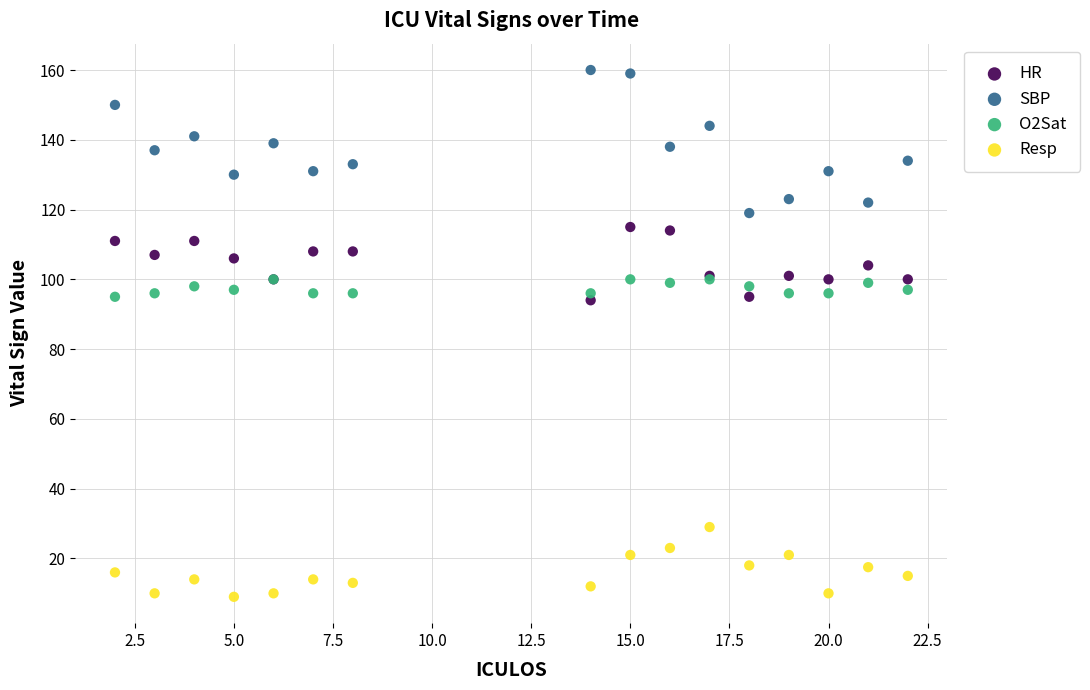

Which series has the largest Y range (max minus min)?

SBP